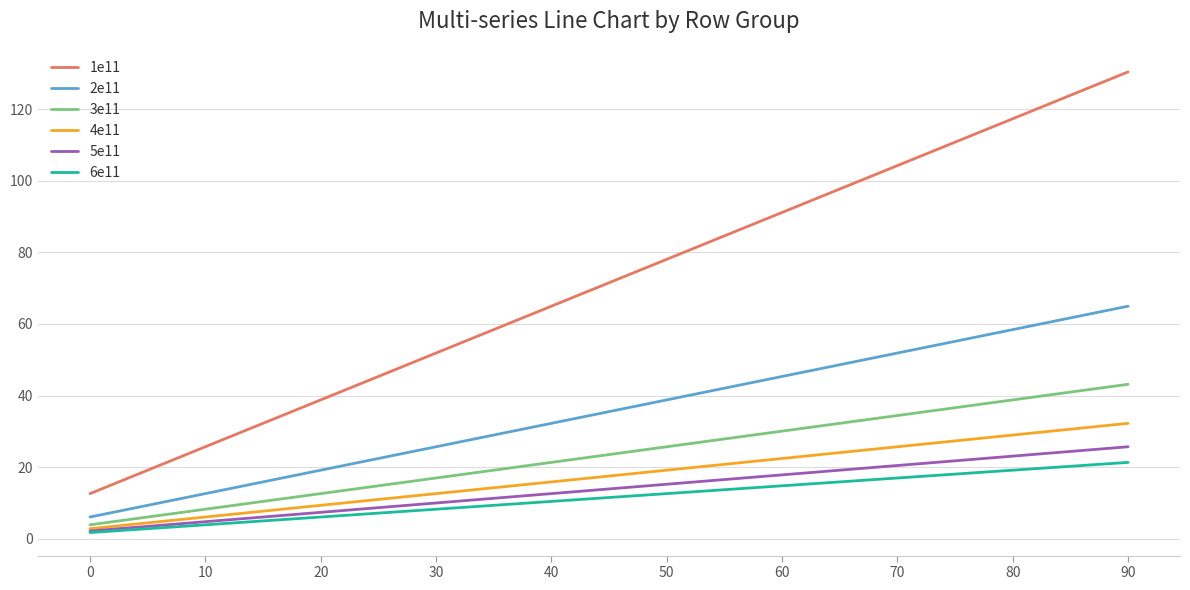

True or false: 6e11 and 2e11 intersect in this chart.

False